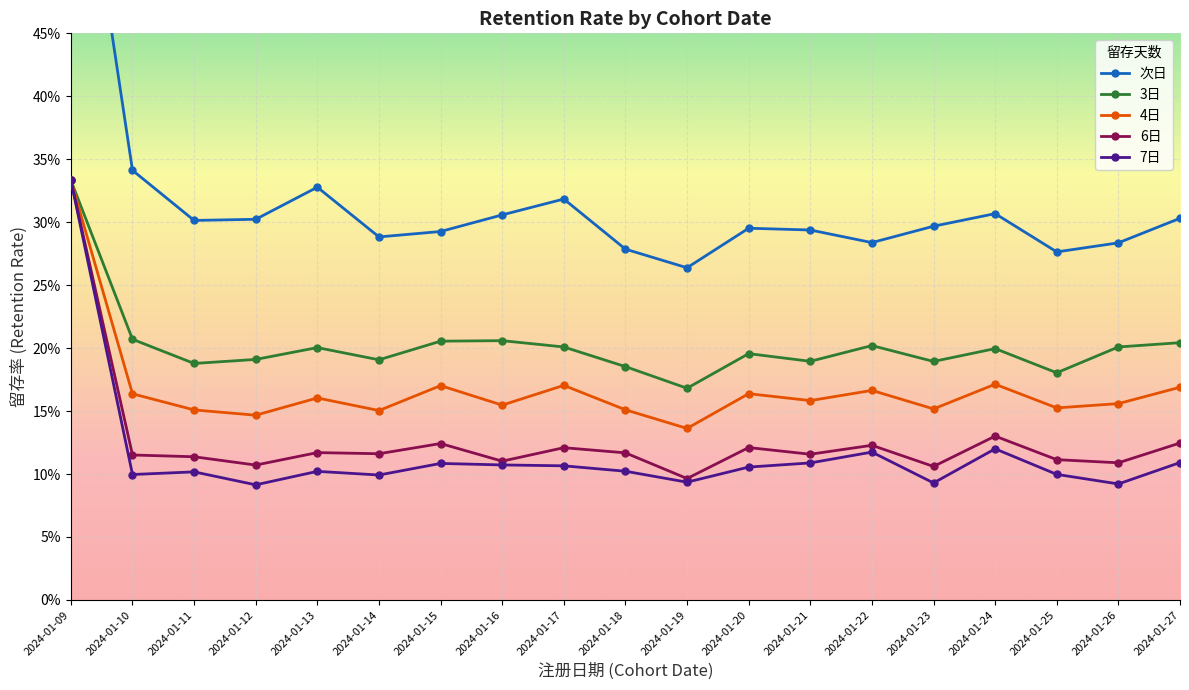

Reading left to right, what are all the values shown in this chart?

次日: 0.7	0.3	0.3	0.3	0.3	0.3	0.3	0.3	0.3	0.3	0.3	0.3	0.3	0.3	0.3	0.3	0.3	0.3	0.3
3日: 0.3	0.2	0.2	0.2	0.2	0.2	0.2	0.2	0.2	0.2	0.2	0.2	0.2	0.2	0.2	0.2	0.2	0.2	0.2
4日: 0.3	0.2	0.2	0.1	0.2	0.2	0.2	0.2	0.2	0.2	0.1	0.2	0.2	0.2	0.2	0.2	0.2	0.2	0.2
6日: 0.3	0.1	0.1	0.1	0.1	0.1	0.1	0.1	0.1	0.1	0.1	0.1	0.1	0.1	0.1	0.1	0.1	0.1	0.1
7日: 0.3	0.1	0.1	0.1	0.1	0.1	0.1	0.1	0.1	0.1	0.1	0.1	0.1	0.1	0.1	0.1	0.1	0.1	0.1